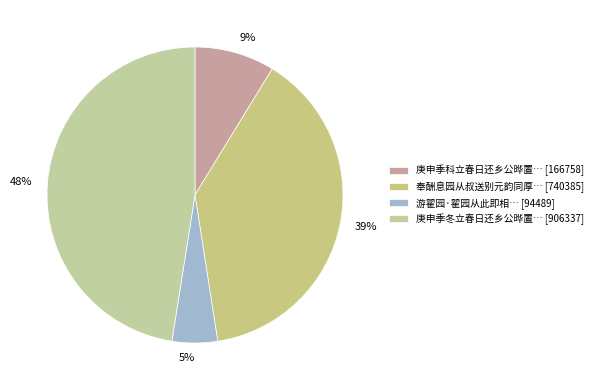

Which has a higher value, 5% or 9%?

9%